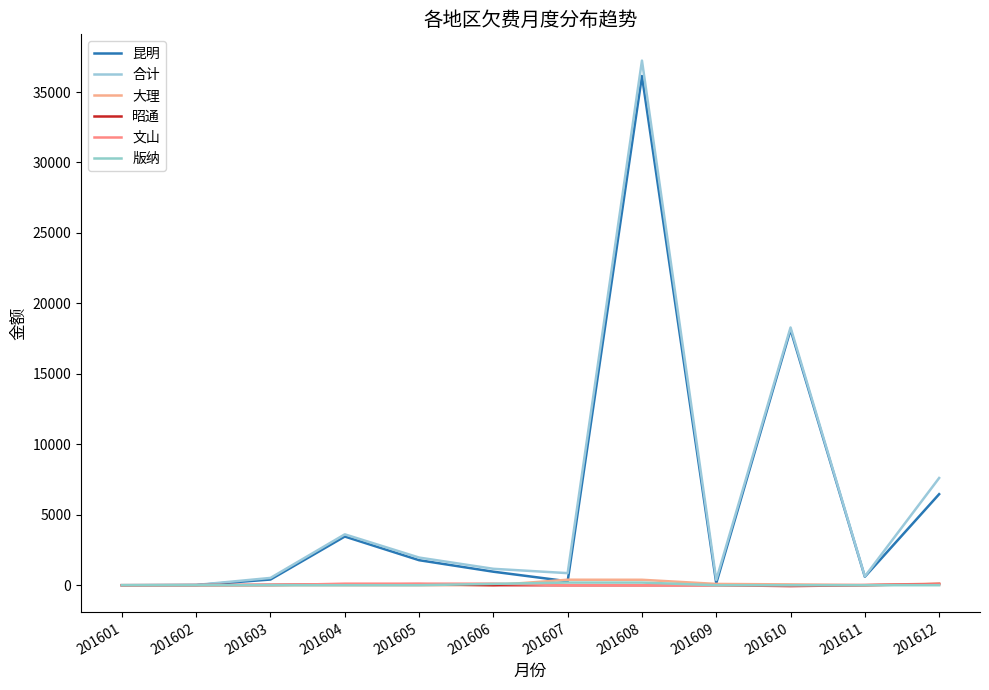

Reading left to right, what are all the values shown in this chart?

昆明: 0.0	10.0	403.7	3455.2	1776.0	958.9	279.5	36135.8	140.1	18129.6	600.5	6461.5
合计: 3.3	17.9	517.8	3609.9	1962.8	1163.9	857.3	37227.9	381.1	18291.1	621.8	7608.0
大理: 0.0	0.0	0.0	0.0	2.0	0.7	389.8	386.3	91.0	57.4	0.0	118.5
昭通: 0.0	7.9	27.0	46.0	75.8	0.0	0.0	0.0	0.0	-60.9	0.0	85.2
文山: 0.0	0.0	0.0	108.7	109.0	109.0	0.0	0.0	0.0	0.0	21.3	59.2
版纳: 0.0	0.0	0.0	0.0	0.0	95.3	188.0	188.0	0.0	0.0	0.0	0.0